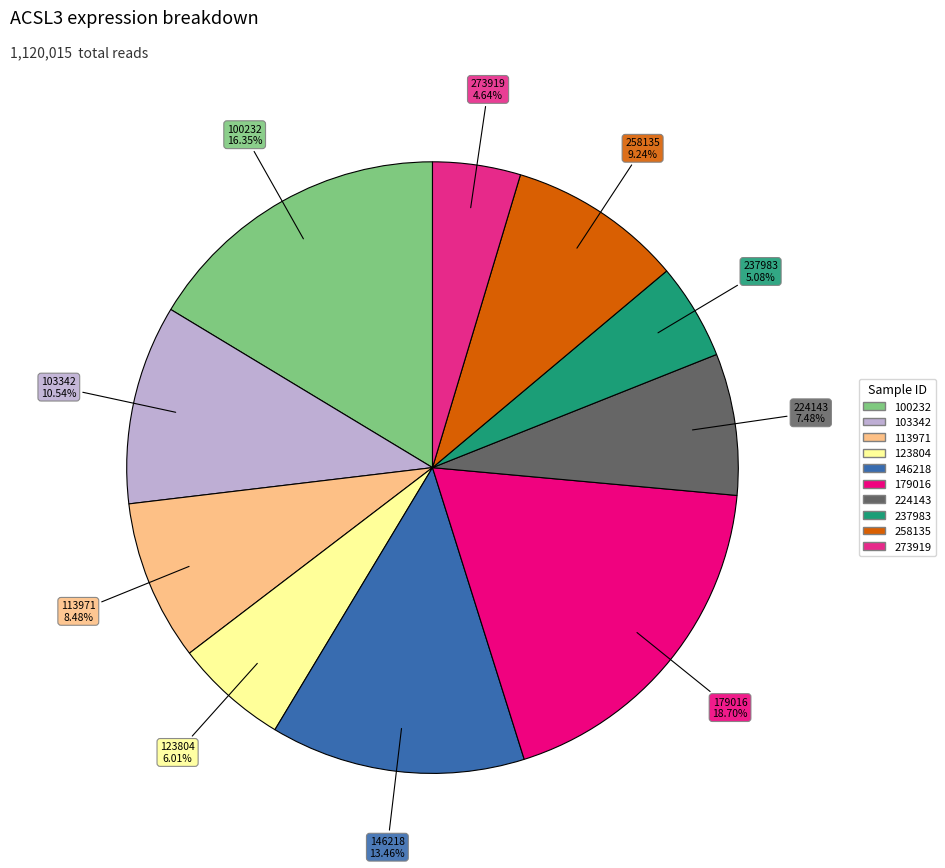

Does any single category account for the majority?

No